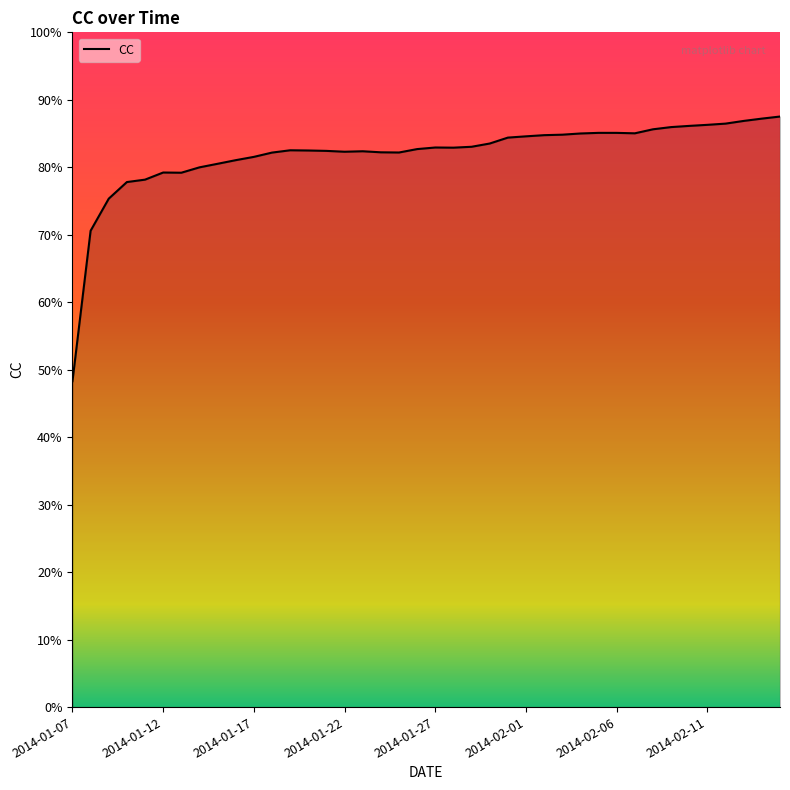

What is the difference between the maximum and minimum values?

0.4